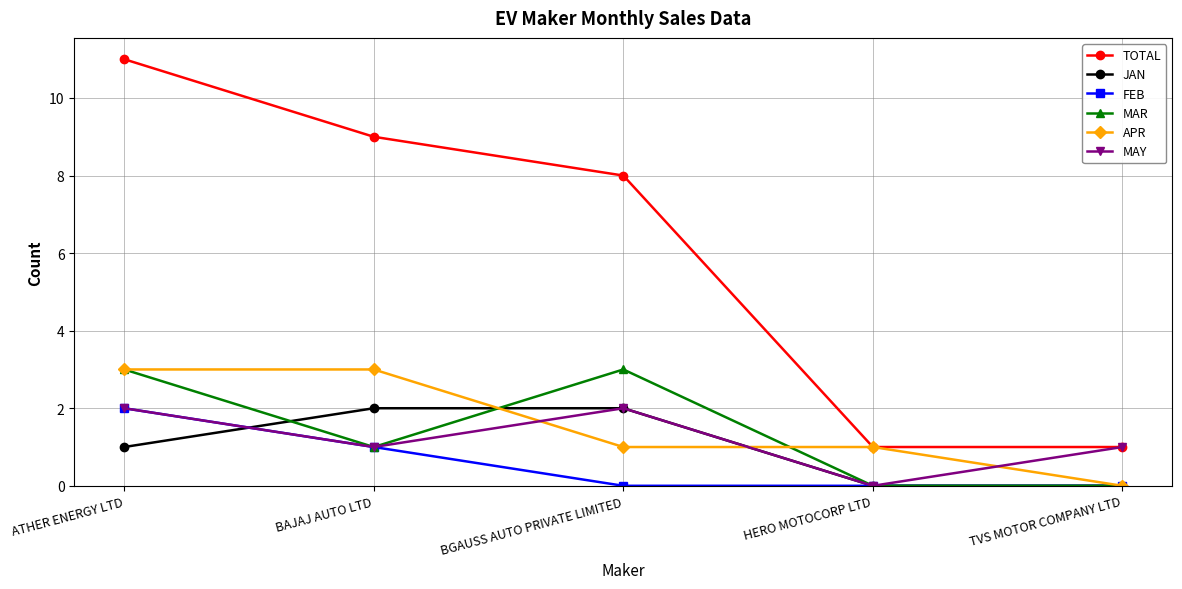

What is the difference between the maximum and second lowest values in the FEB series?

2